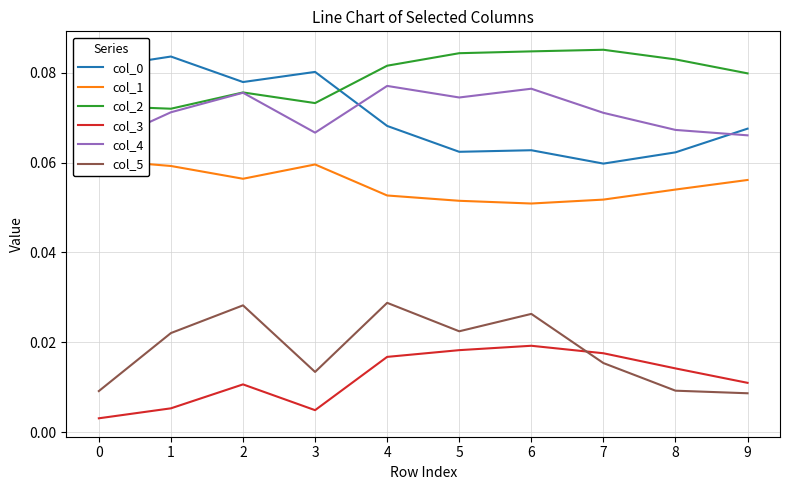

What is the value of the col_2 point at the 2nd from the left?

0.1